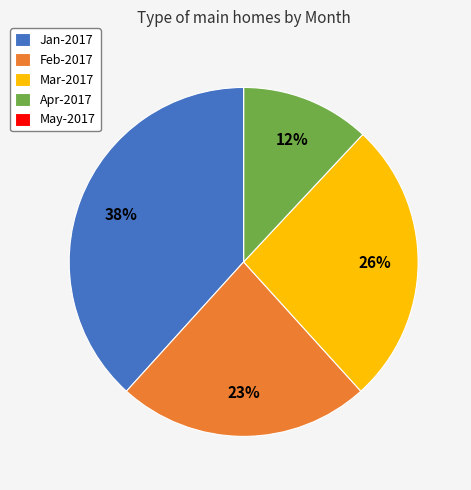

Does any single category account for the majority?

No